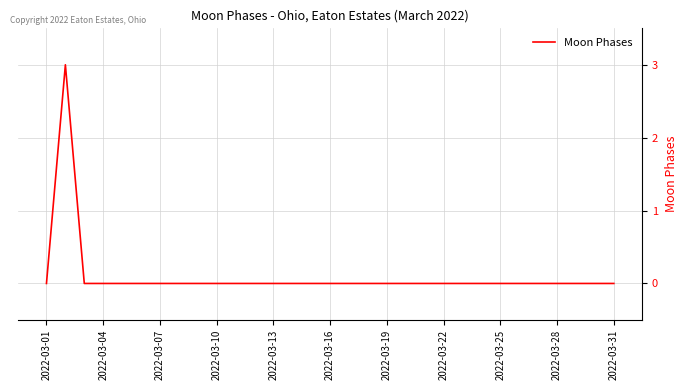

What is the greatest value displayed?

3